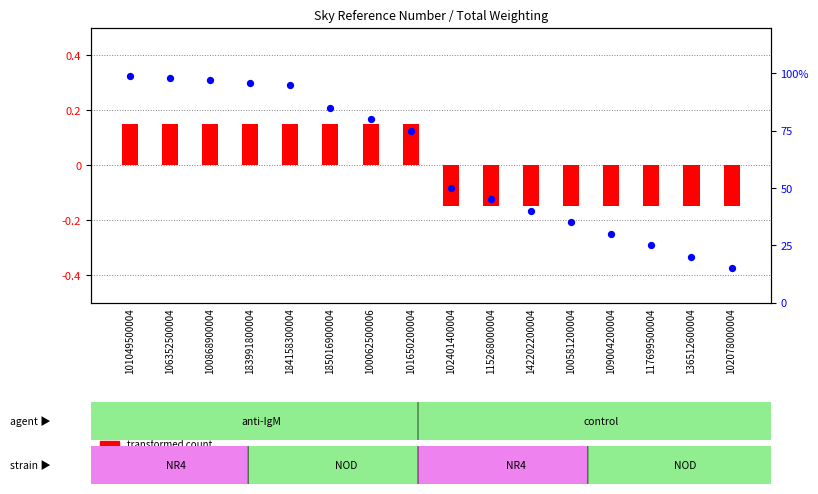

Which series has the largest total across all categories?

percentile rank within the sample